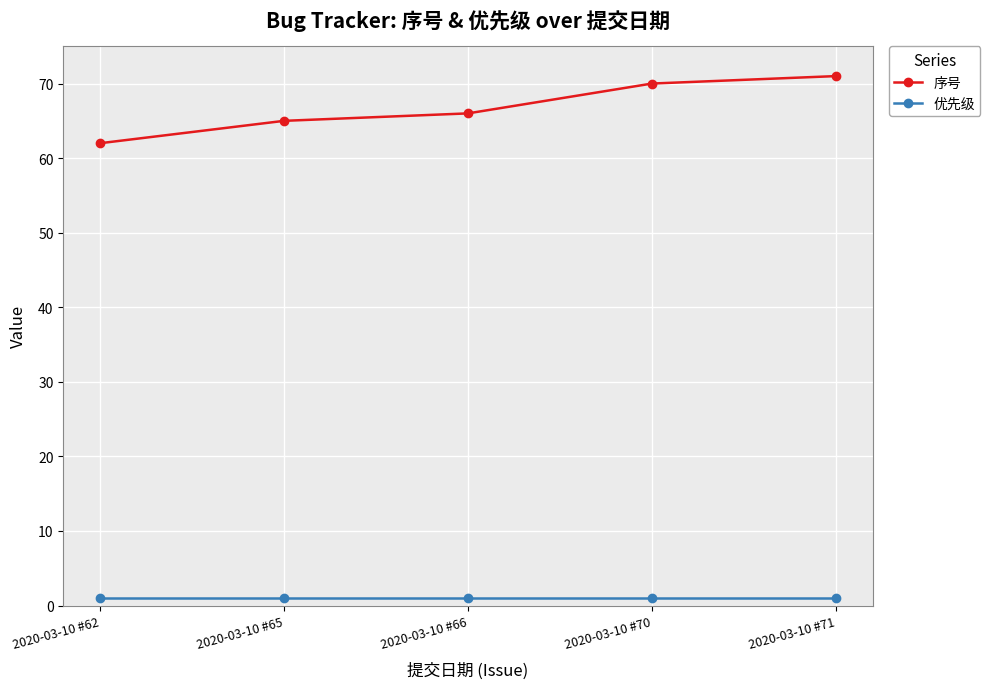

Is the value of 优先级 at 2020-03-10 #66 greater than the value of 序号 at 2020-03-10 #70?

No